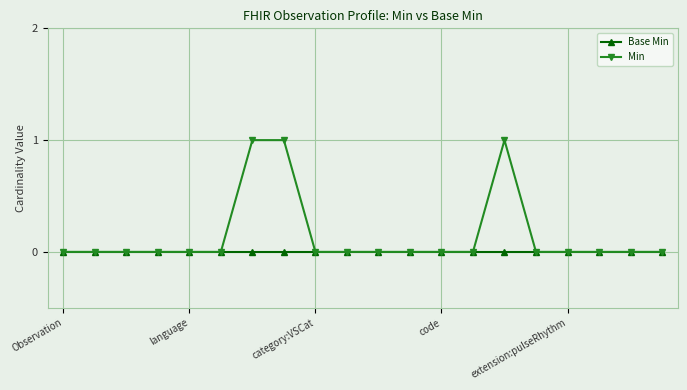

Rank the series by their average value, from highest to lowest.

Min, Base Min